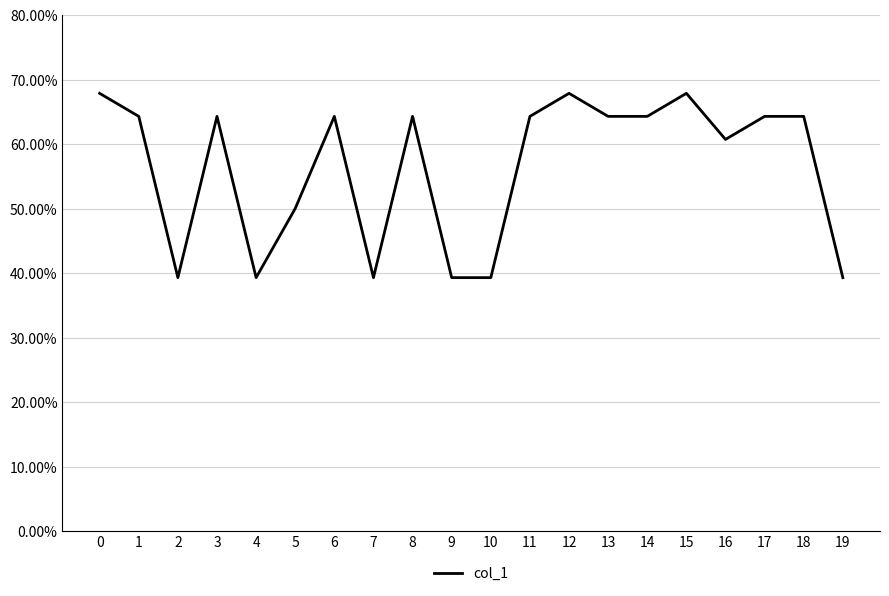

Does the chart have visible grid lines?

Yes